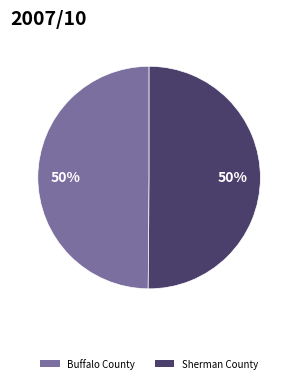

What percentage is the Buffalo County slice, to the nearest percent?

50%